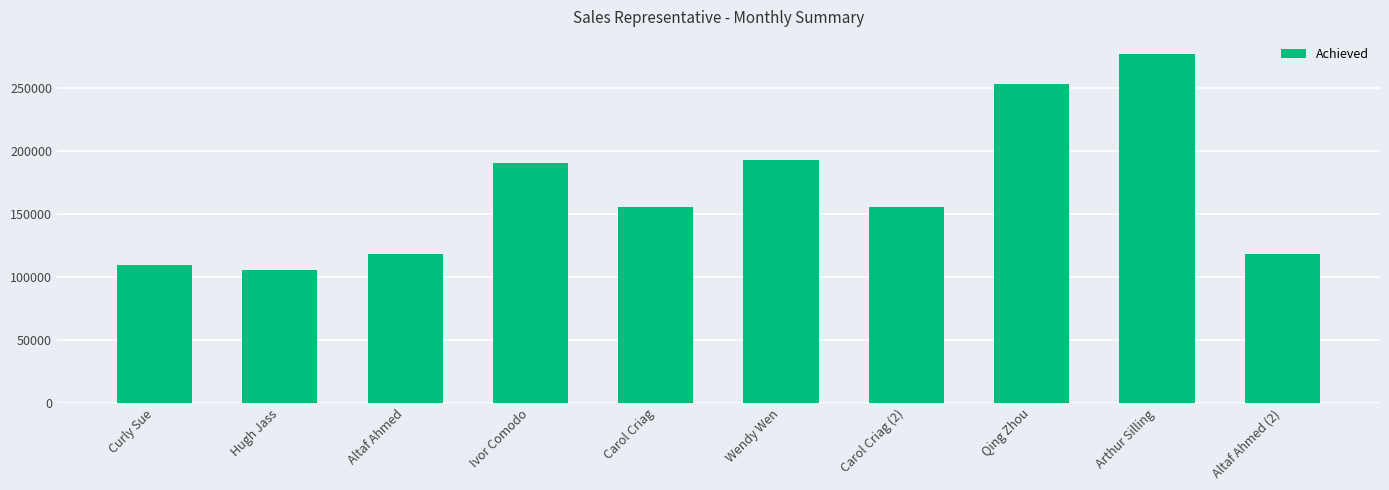

What is the difference between the second highest and minimum values?

147946